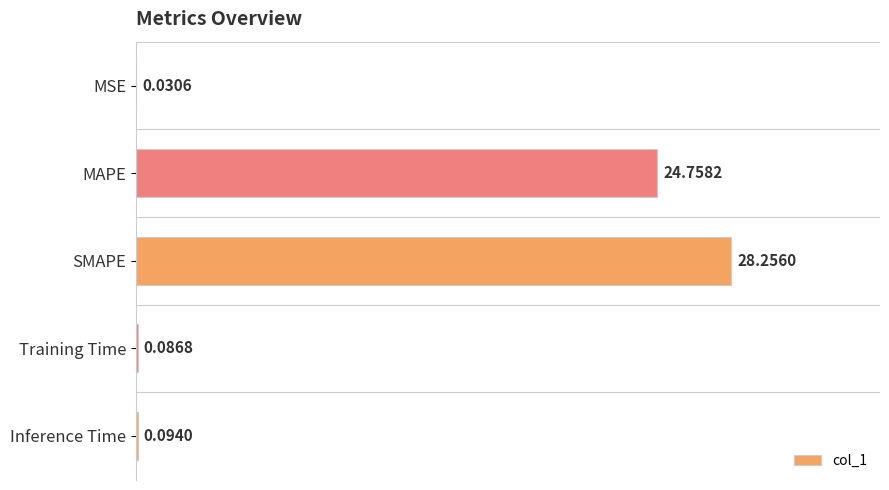

Does the chart contain stacked bars?

No